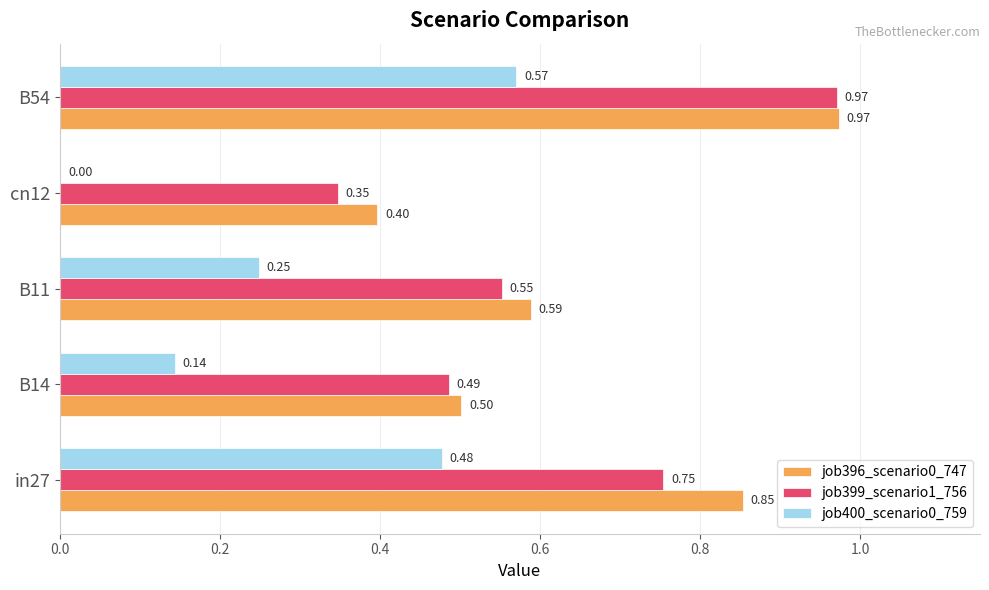

What is the sum of the job396_scenario0_747 values at B54 and B14?

1.5